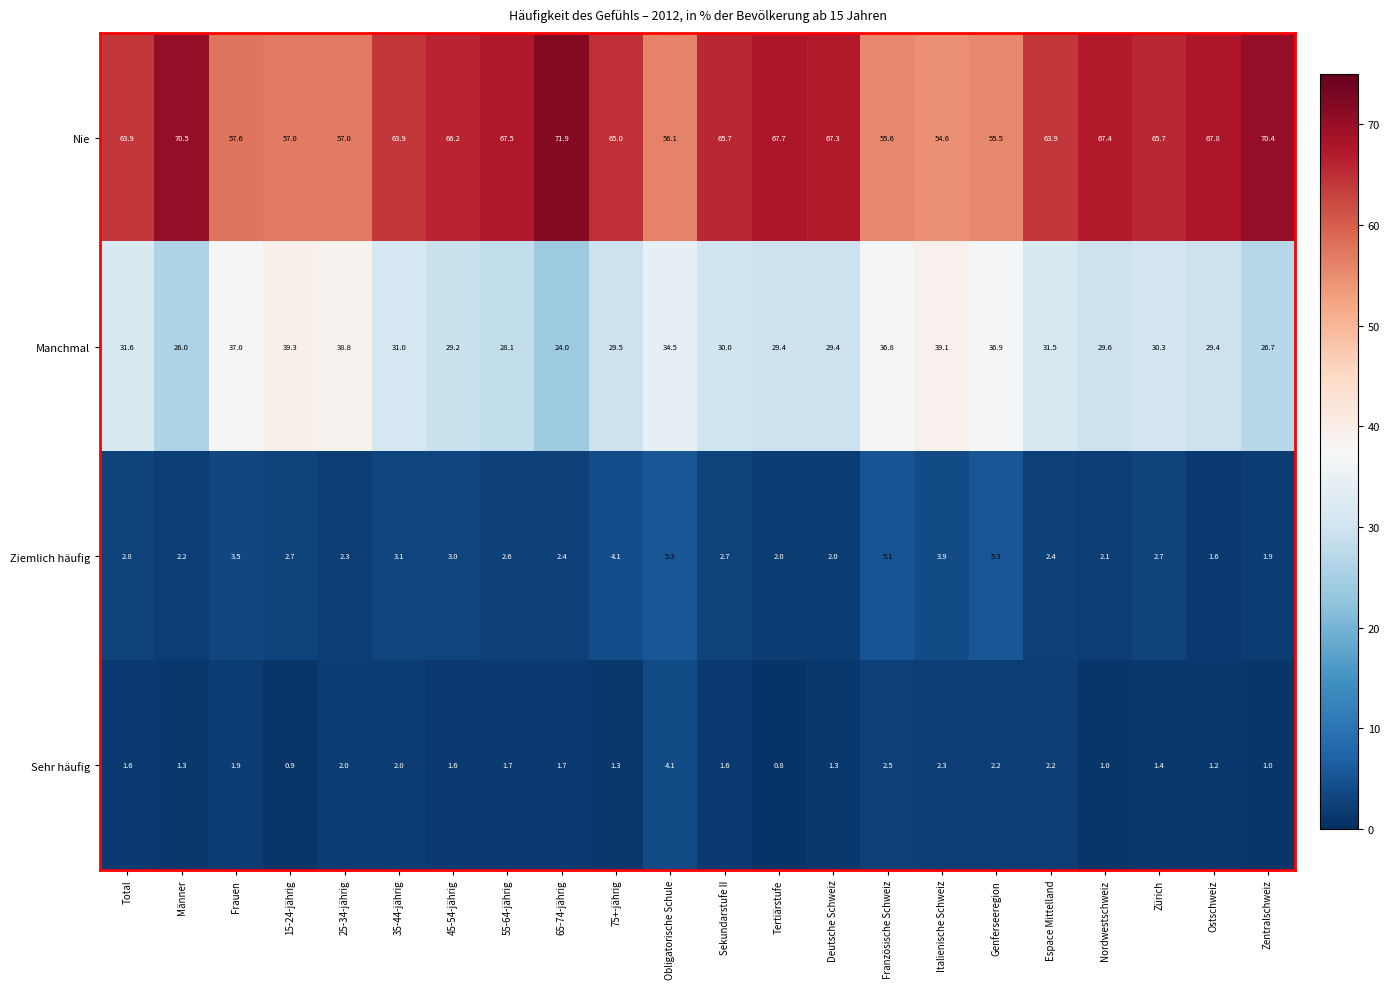

At which label does Ziemlich häufig first exceed 2?

Total